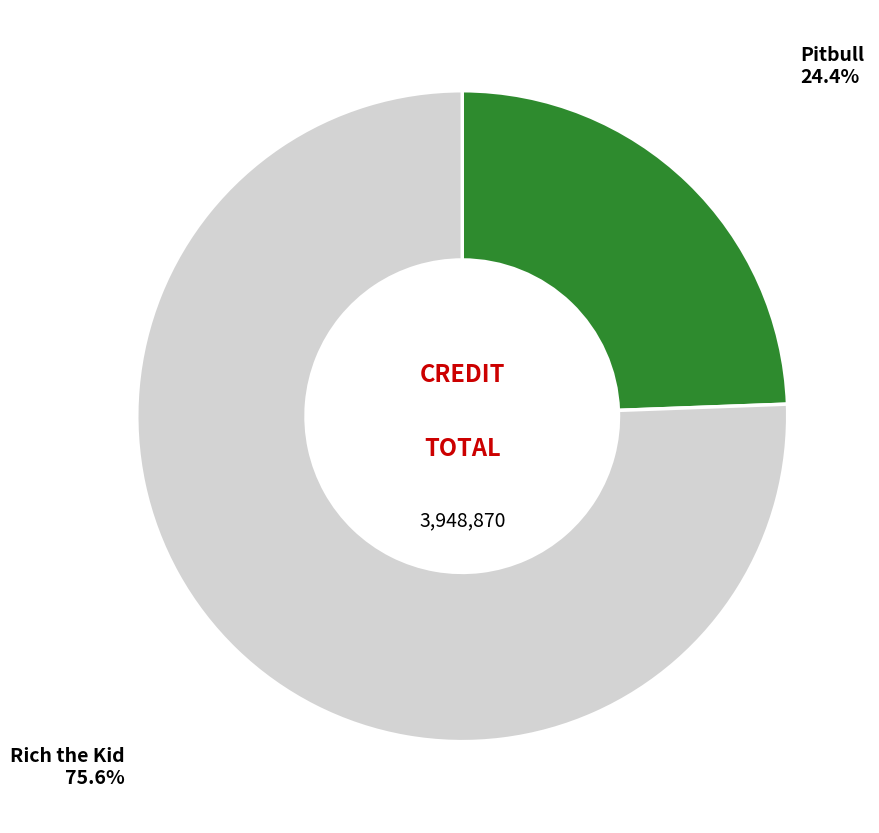

To the nearest percent, what is the average slice percentage?

50%